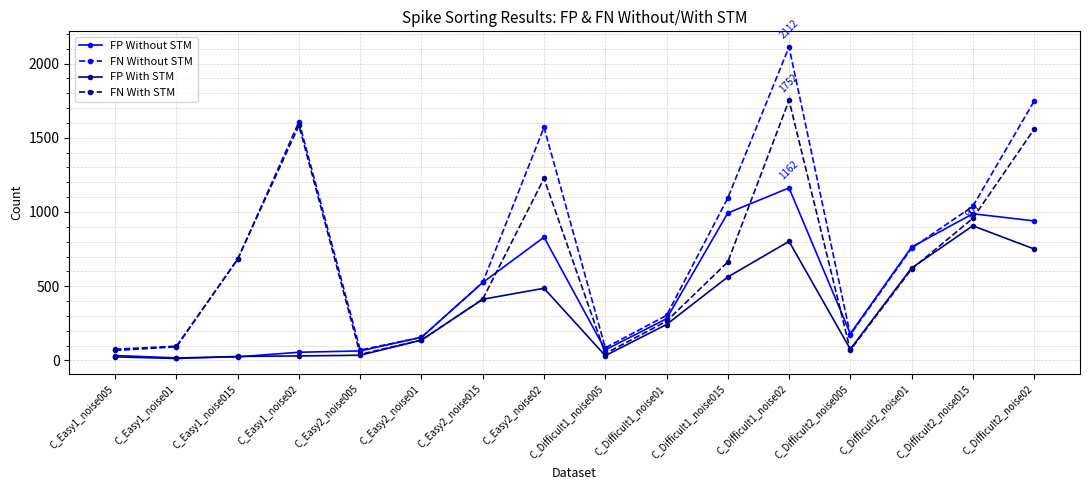

Which category has the highest value in the FP Without STM series?

C_Difficult1_noise02